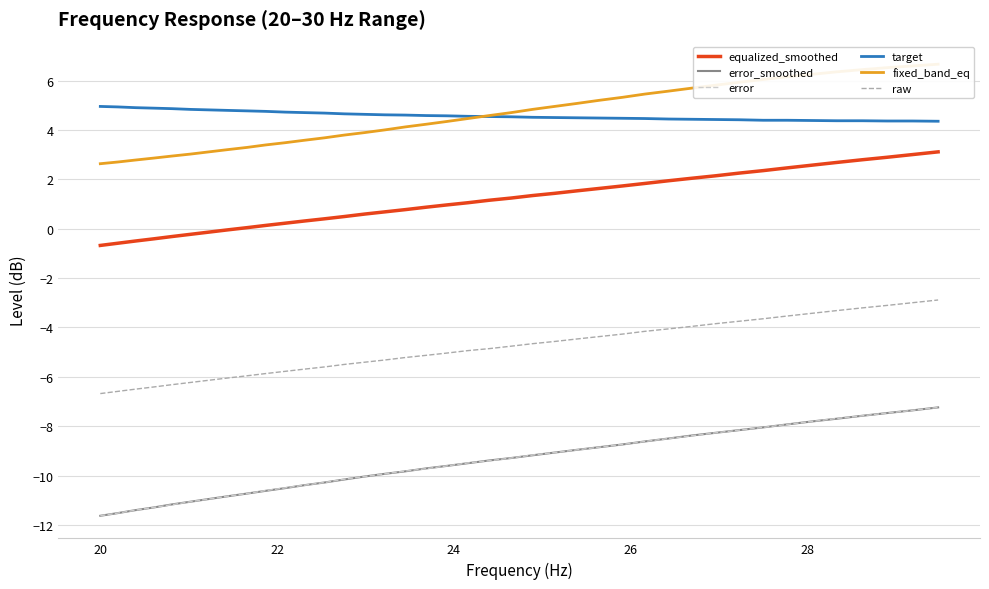

Which series has the largest total across all categories?

fixed_band_eq